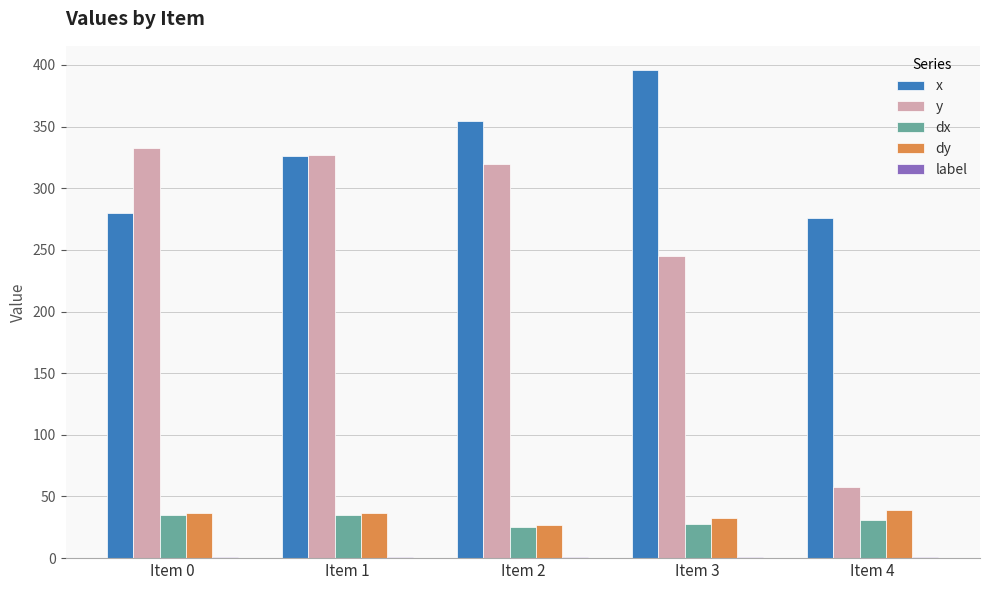

Which category has the highest value across all series?

Item 3